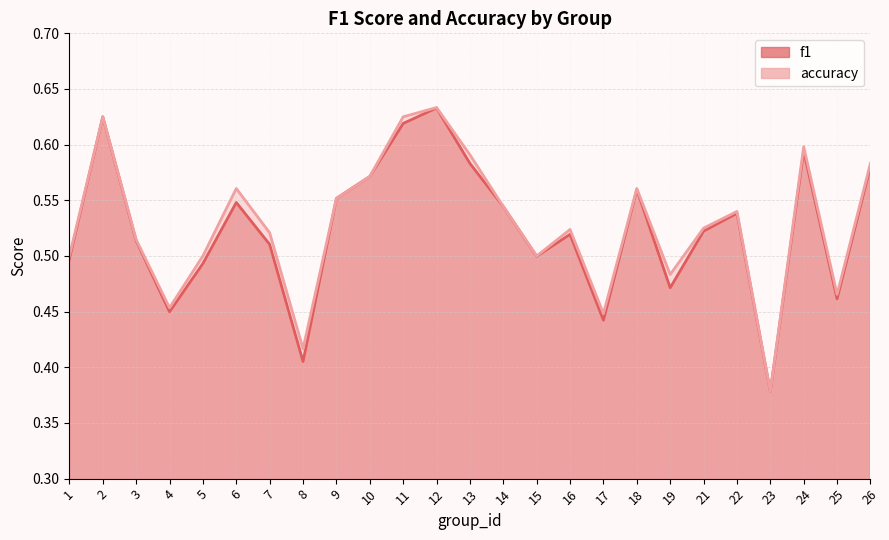

How many distinct data groups are displayed?

2